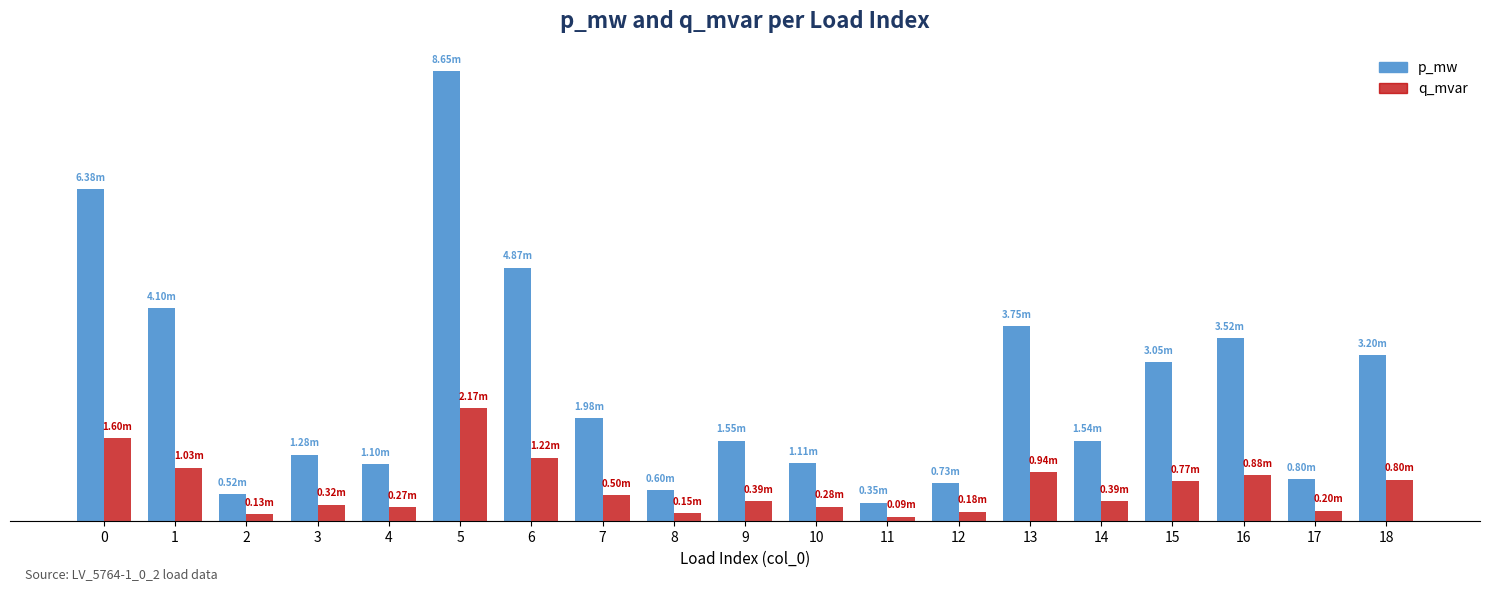

Is the value of p_mw at 10 greater than the value of q_mvar at 1?

Yes